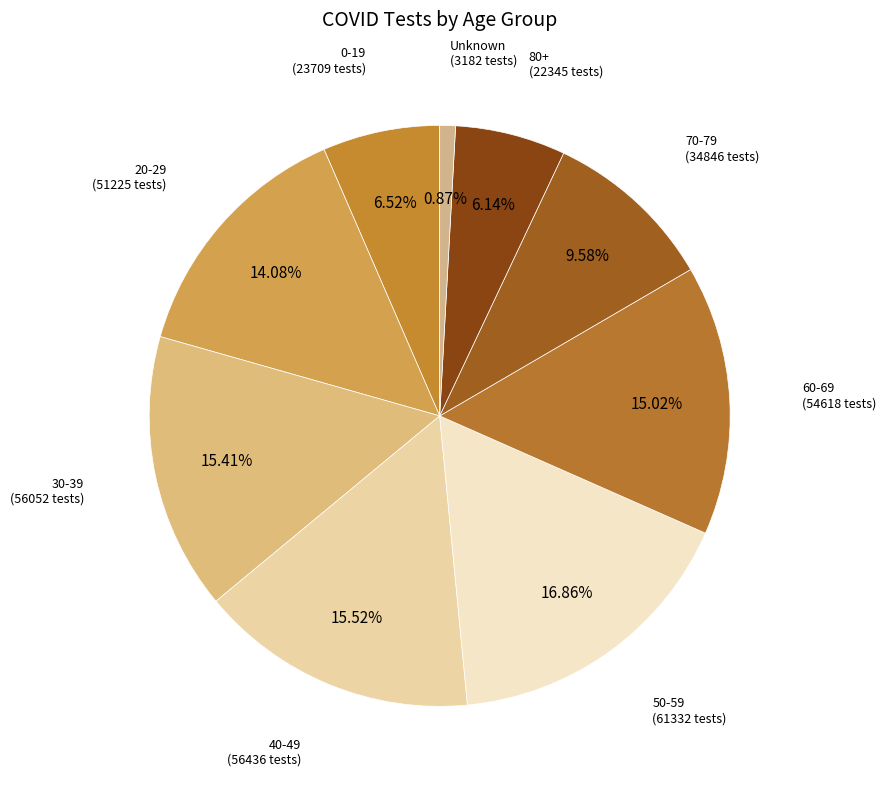

How many segments does this pie chart have?

9